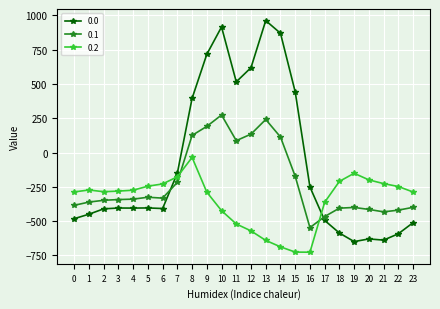

What is the total value across all series at 11?

82.3